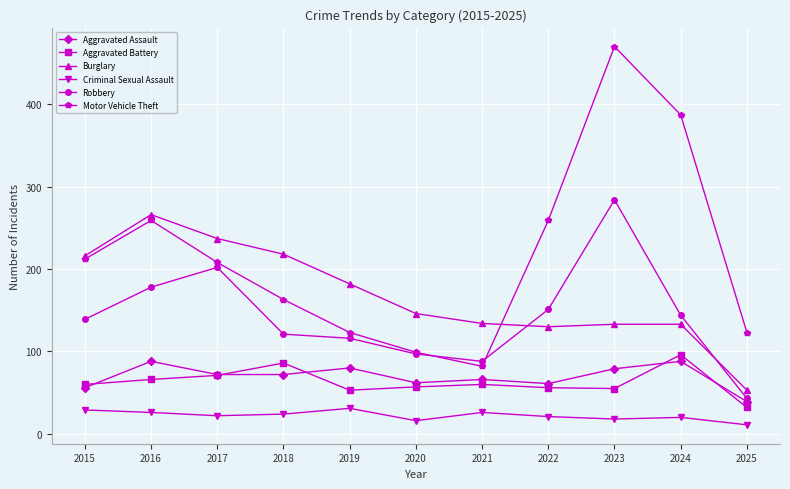

How many lines are shown in the chart?

6